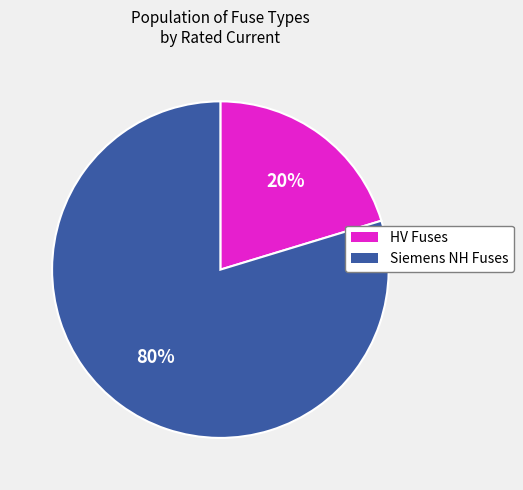

How many segments does this pie chart have?

2